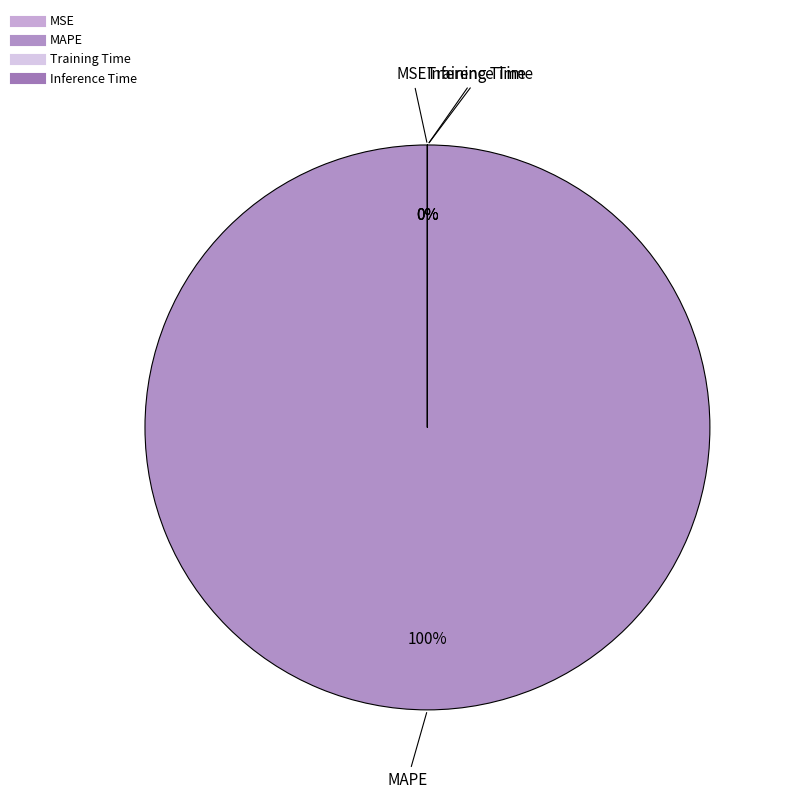

Between Inference Time and MSE, which is larger?

Inference Time